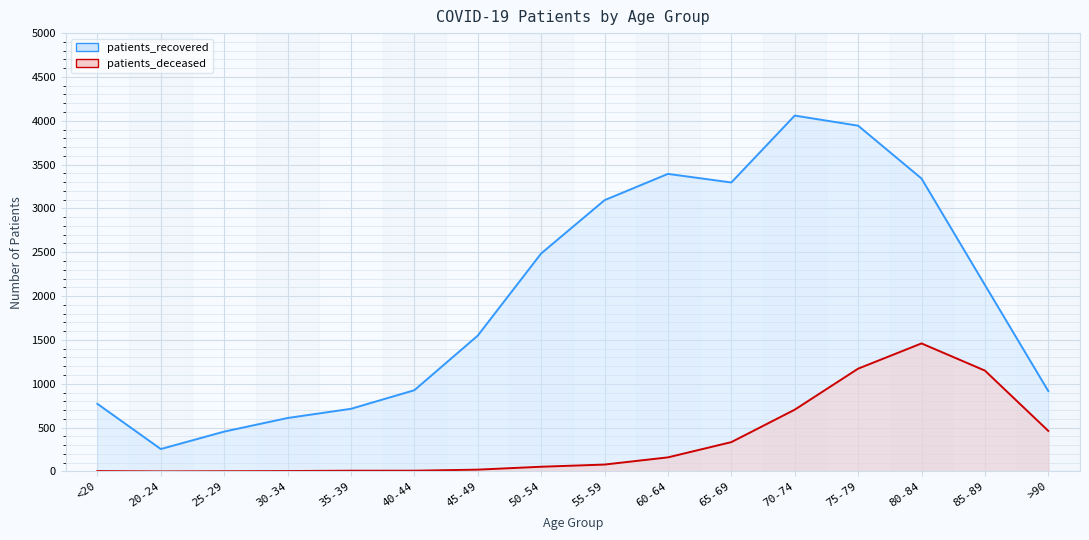

What are all the series names shown in the legend?

patients_recovered, patients_deceased